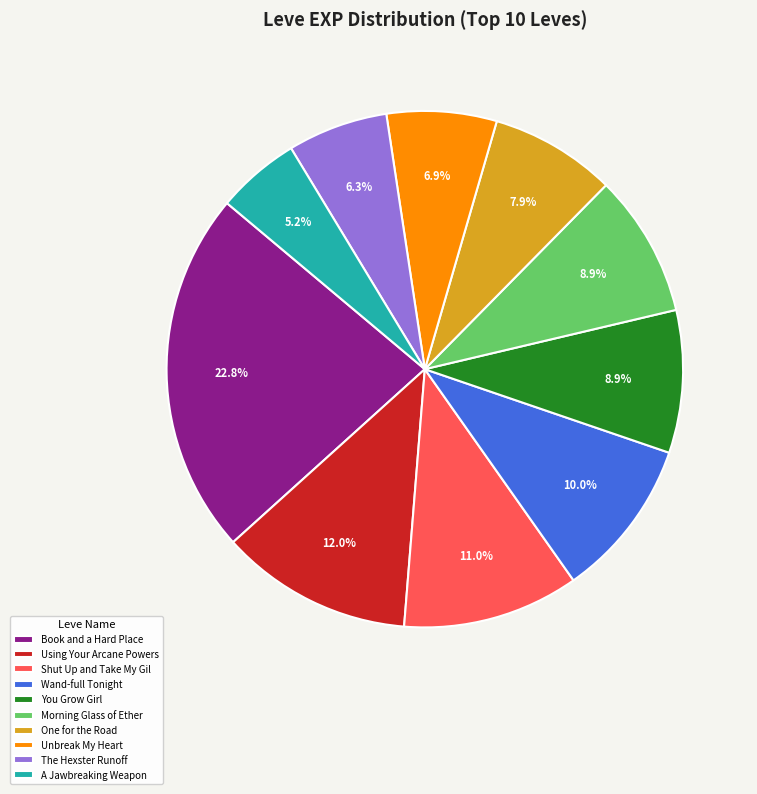

Is there a majority slice in this chart?

No